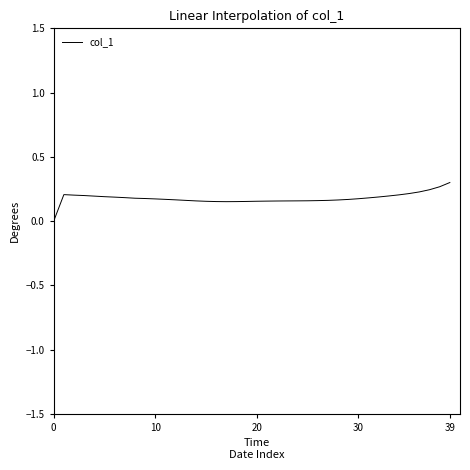

Does the chart have visible grid lines?

No